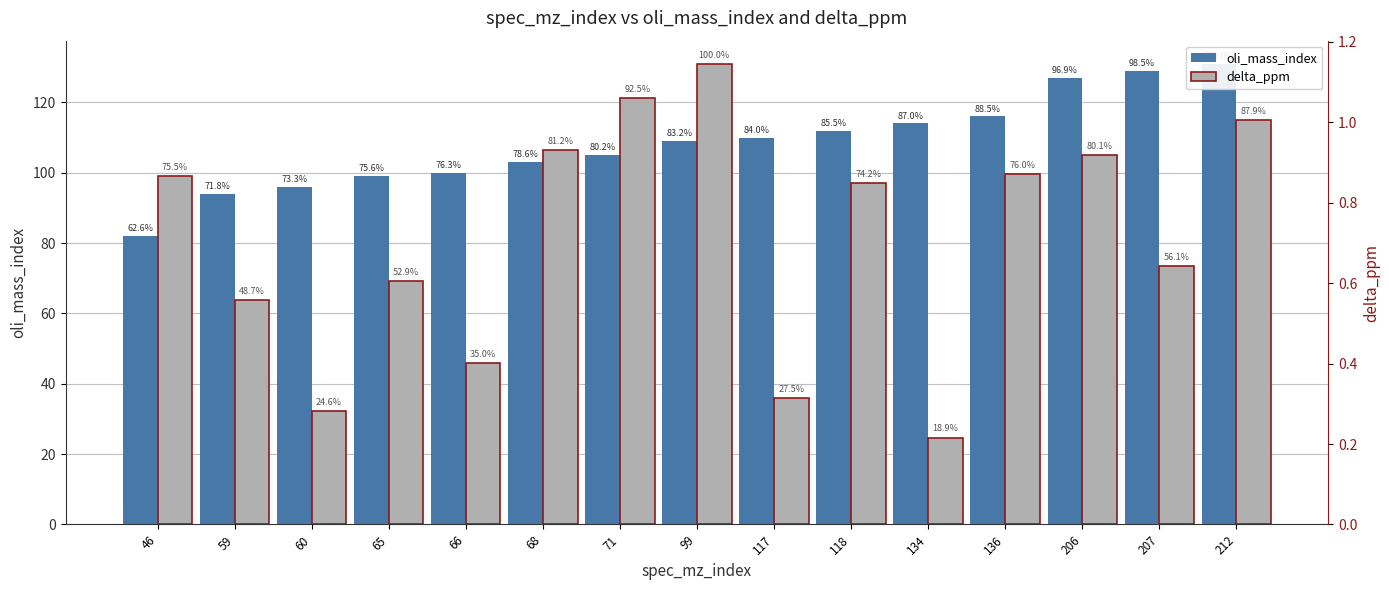

What is the difference between the maximum and minimum values in the oli_mass_index series?

49.0